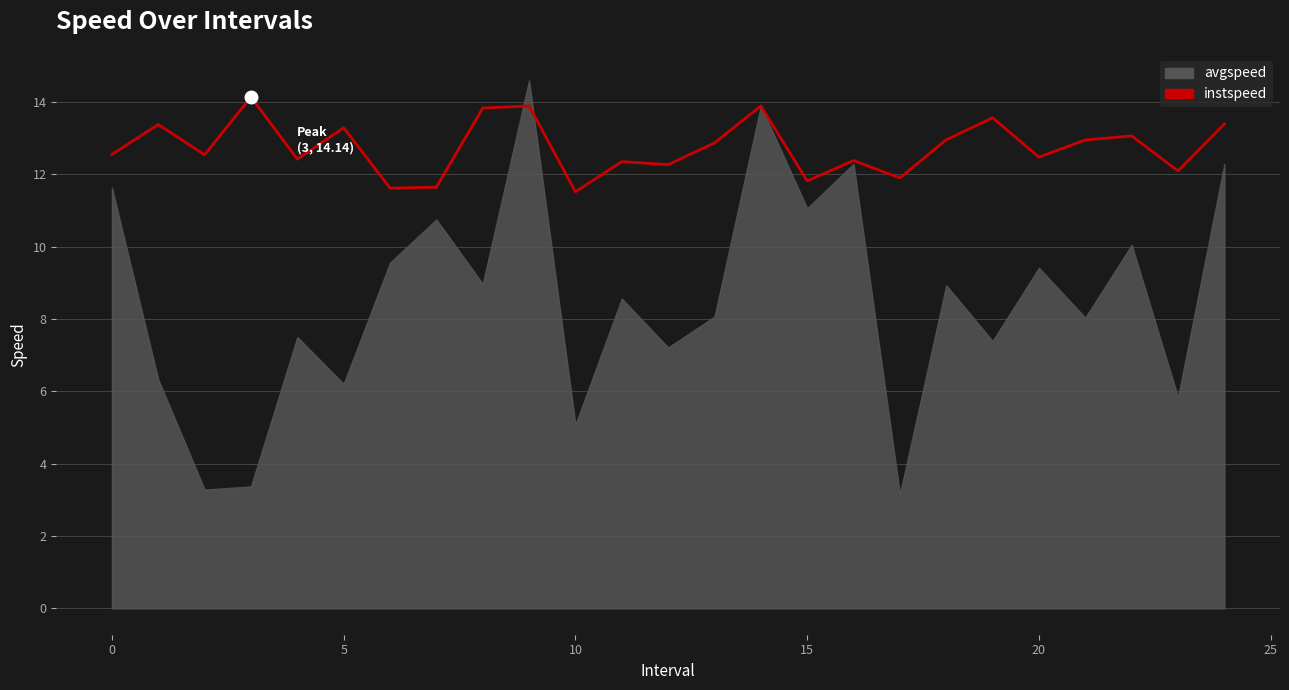

Does the chart have visible grid lines?

Yes